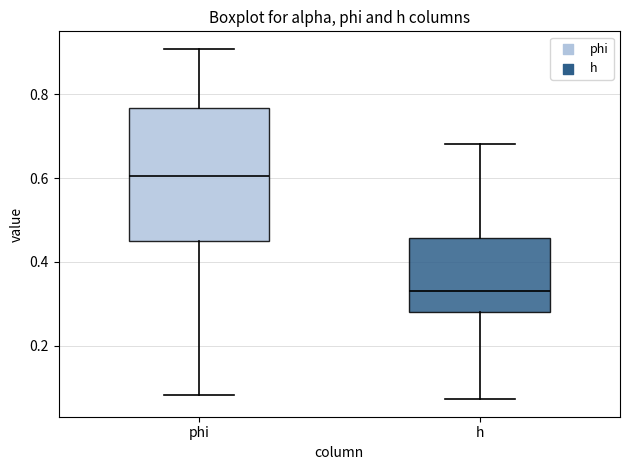

Reading left to right, transcribe this box plot: for each box, give where its median line is, the range the box spans, and where its two whiskers end, as read against the y-axis. The values are not printed on the chart, so give them approximately, as read against the axis.

phi: median 0.60, box 0.44 to 0.76, whiskers 0.08 to 0.90
h: median 0.34, box 0.28 to 0.46, whiskers 0.08 to 0.68